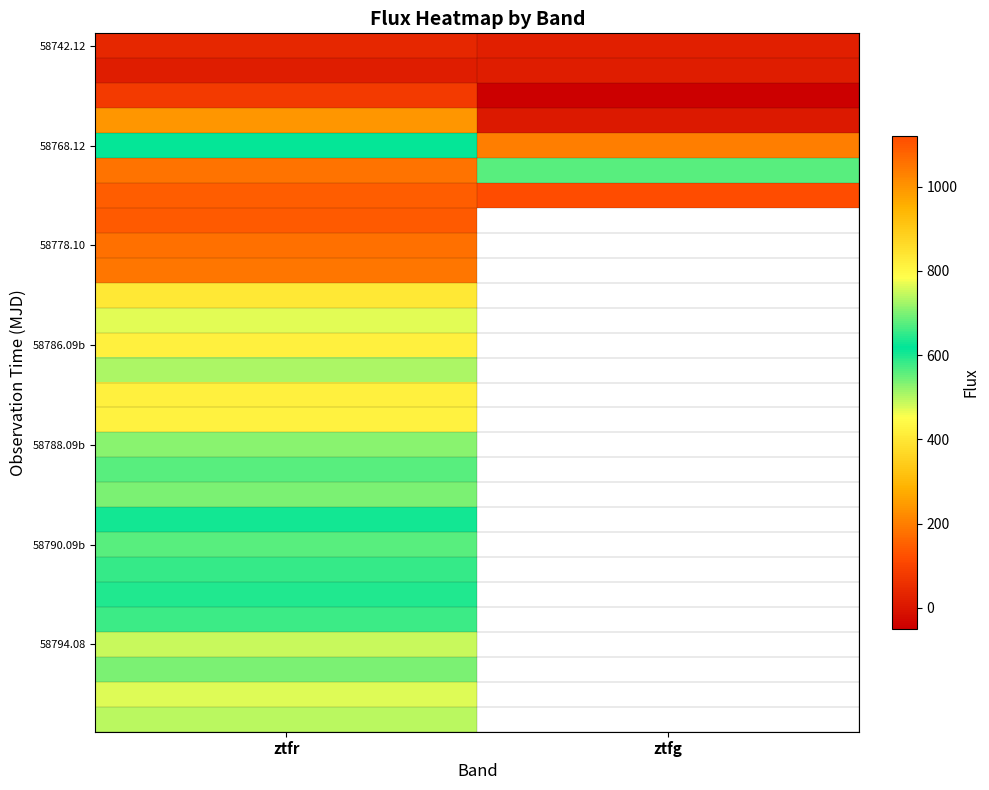

How many categories are shown in the chart?

2